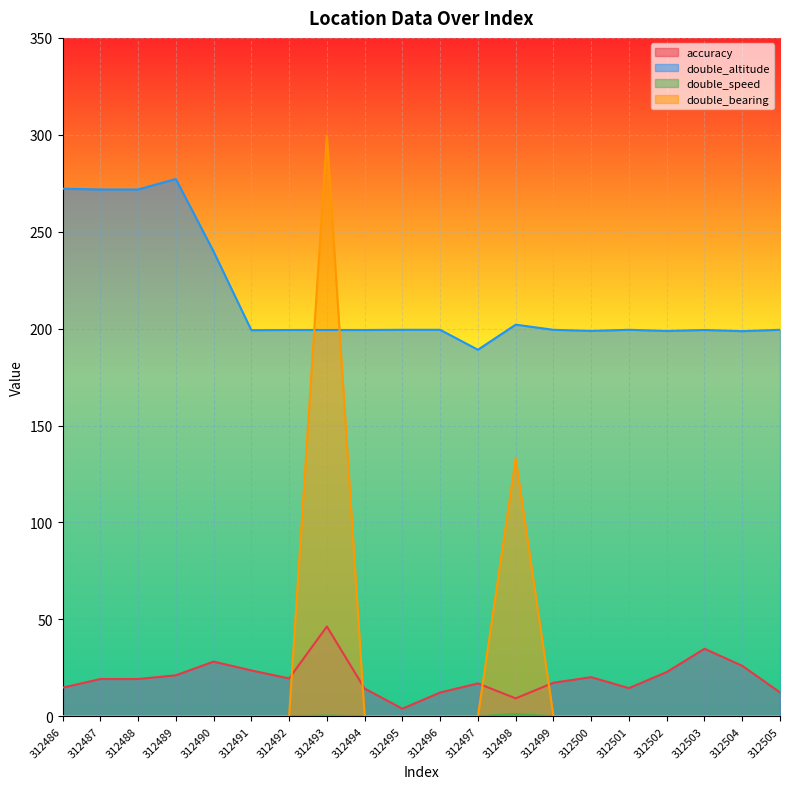

List the labels in order of double_altitude value, largest first.

312489, 312486, 312487, 312488, 312490, 312498, 312495, 312496, 312499, 312501, 312505, 312492, 312493, 312494, 312503, 312491, 312500, 312502, 312504, 312497